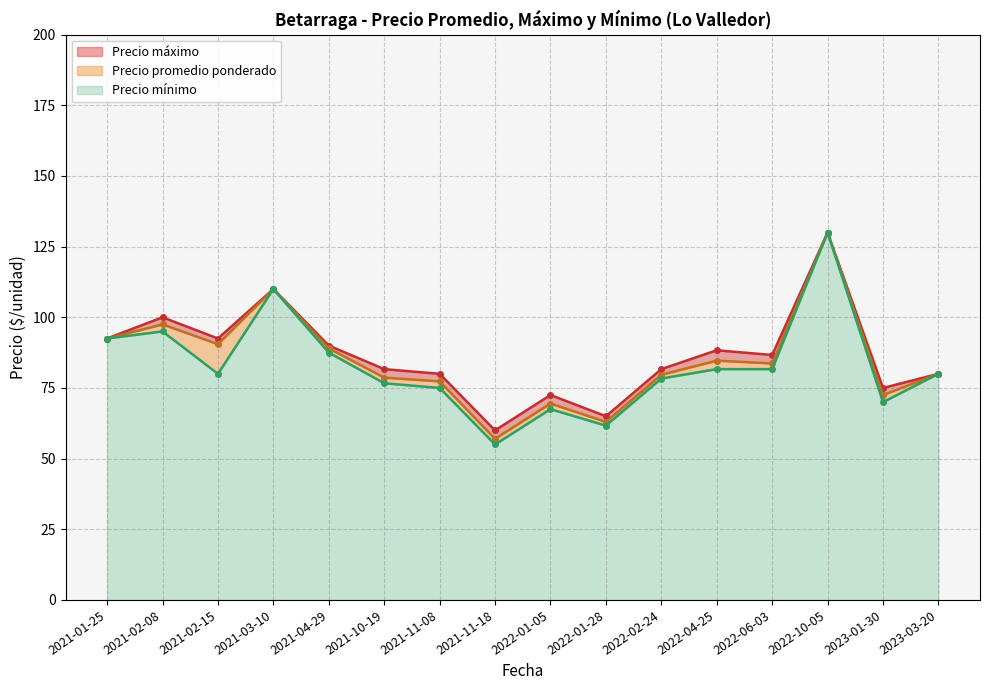

Which has a higher value, 2021-04-29 or 2021-03-10?

2021-03-10